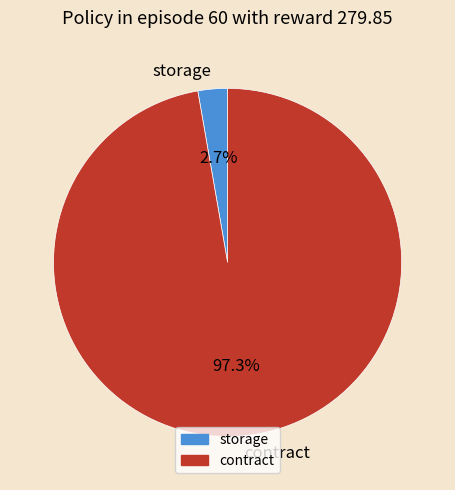

To the nearest percent, what is the combined percentage of contract and storage?

100%